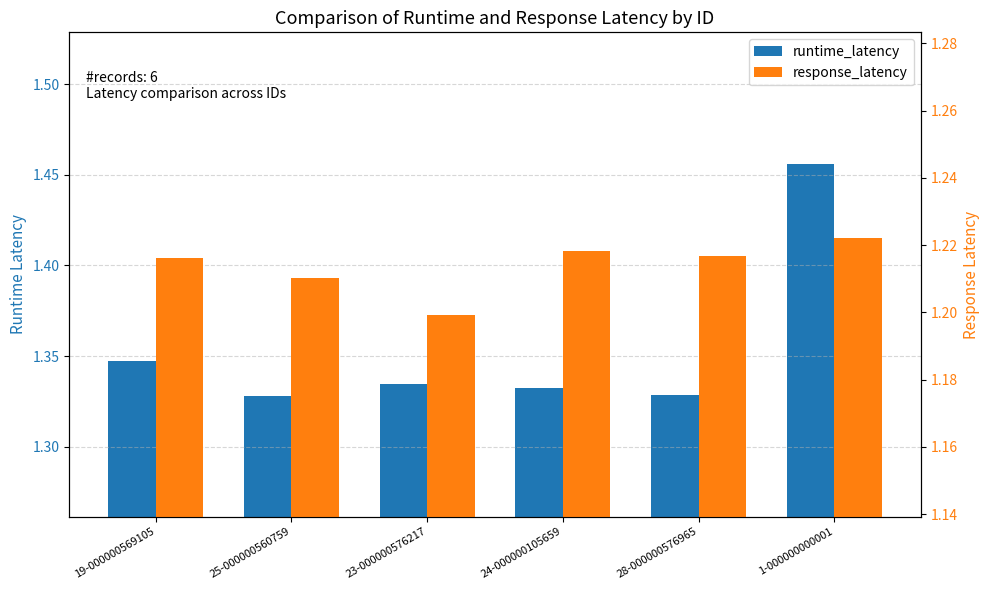

Are the bars horizontal?

No